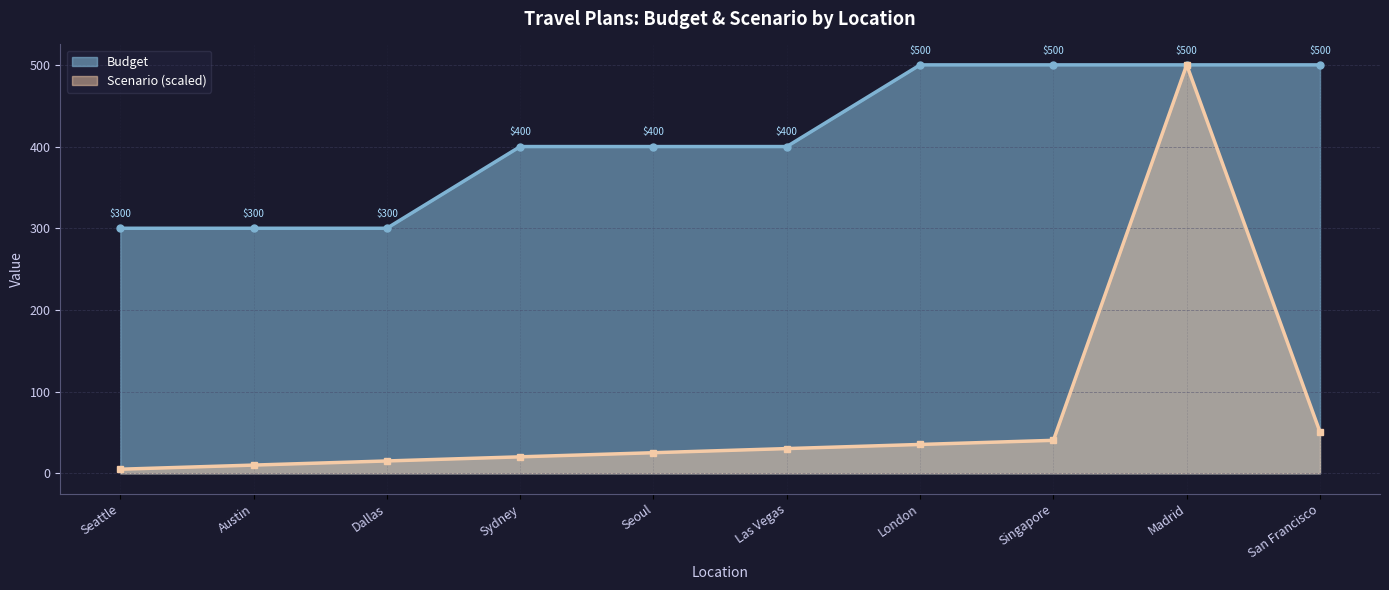

At San Francisco, list the series in order from largest to smallest.

Budget, Scenario (scaled)